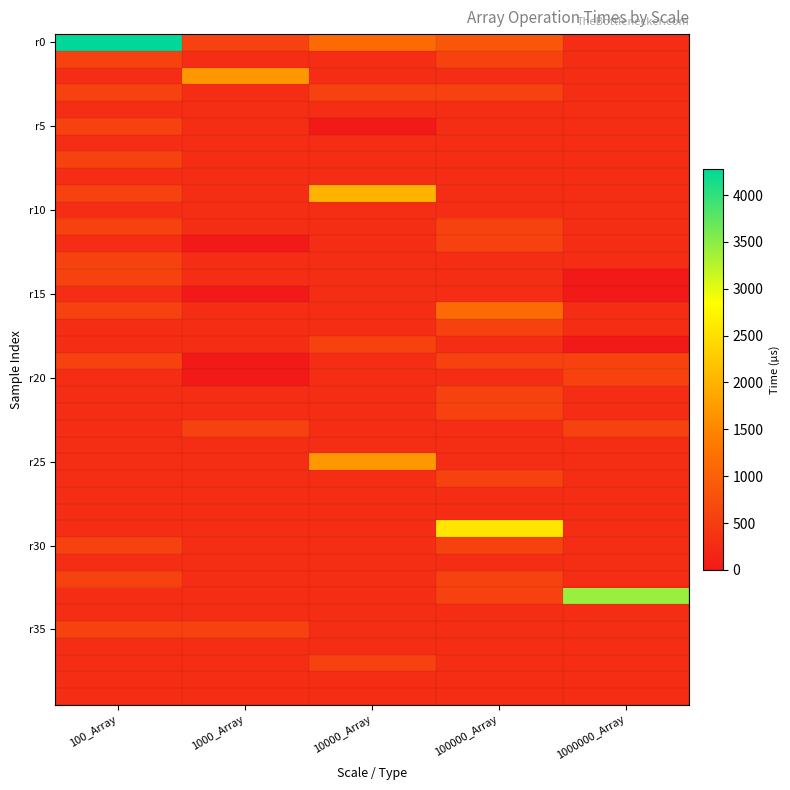

At how many categories does at least one series exceed 832?

5